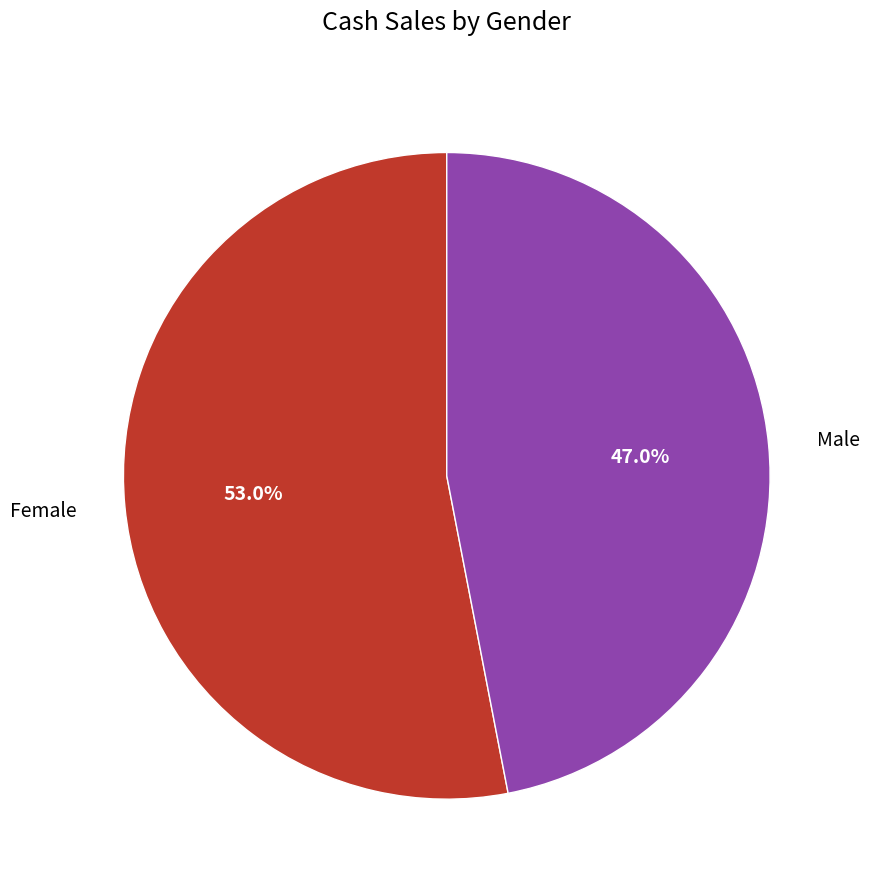

Rank the categories by value from highest to lowest.

Female, Male